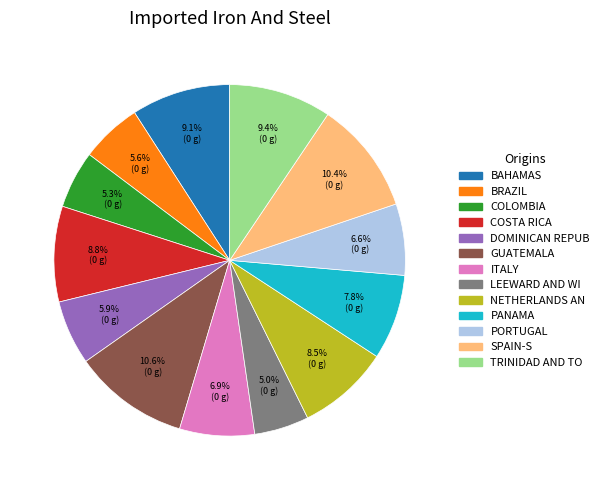

Approximately how many times larger is the value at GUATEMALA compared to LEEWARD AND WI?

2.1